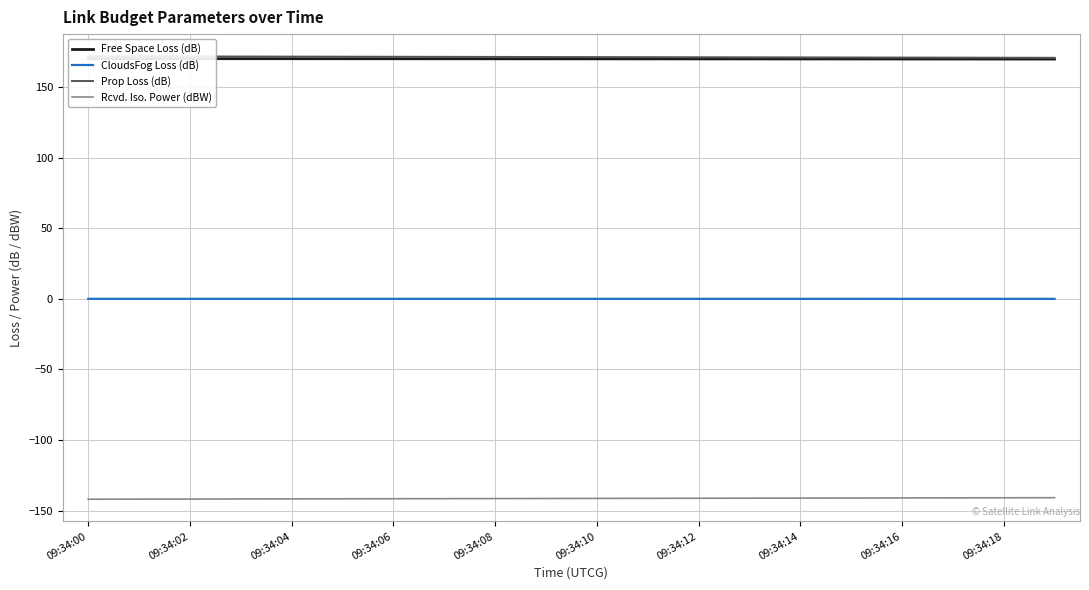

At which label does Free Space Loss (dB) reach its peak?

09:34:00